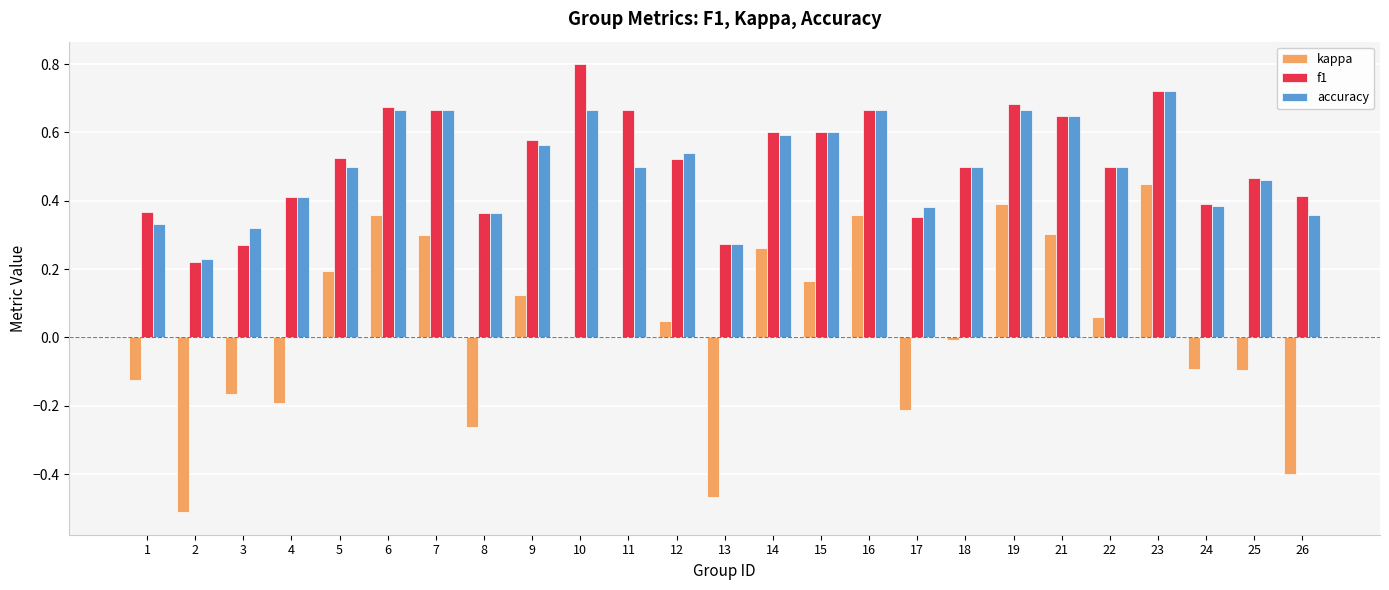

What is the sum of the f1 values at 2 and 16?

0.9